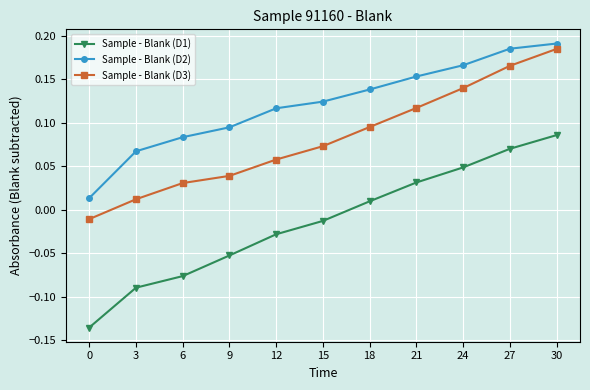

List the series in order of their overall mean, lowest first.

Sample - Blank (D1), Sample - Blank (D3), Sample - Blank (D2)